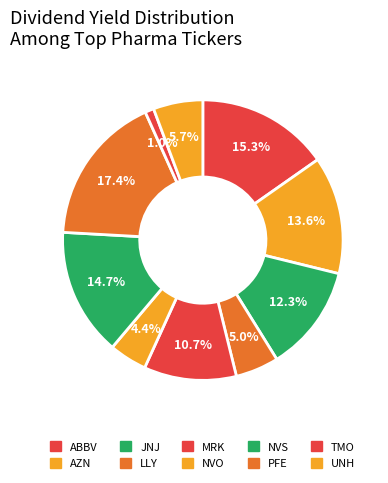

How many slices are in this pie chart?

10